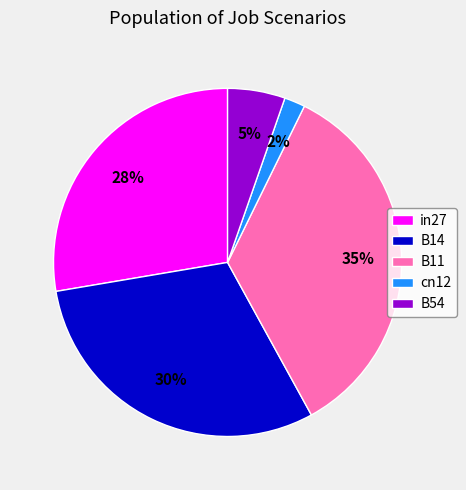

To the nearest percent, what is the difference between the largest and smallest slice percentages?

33%